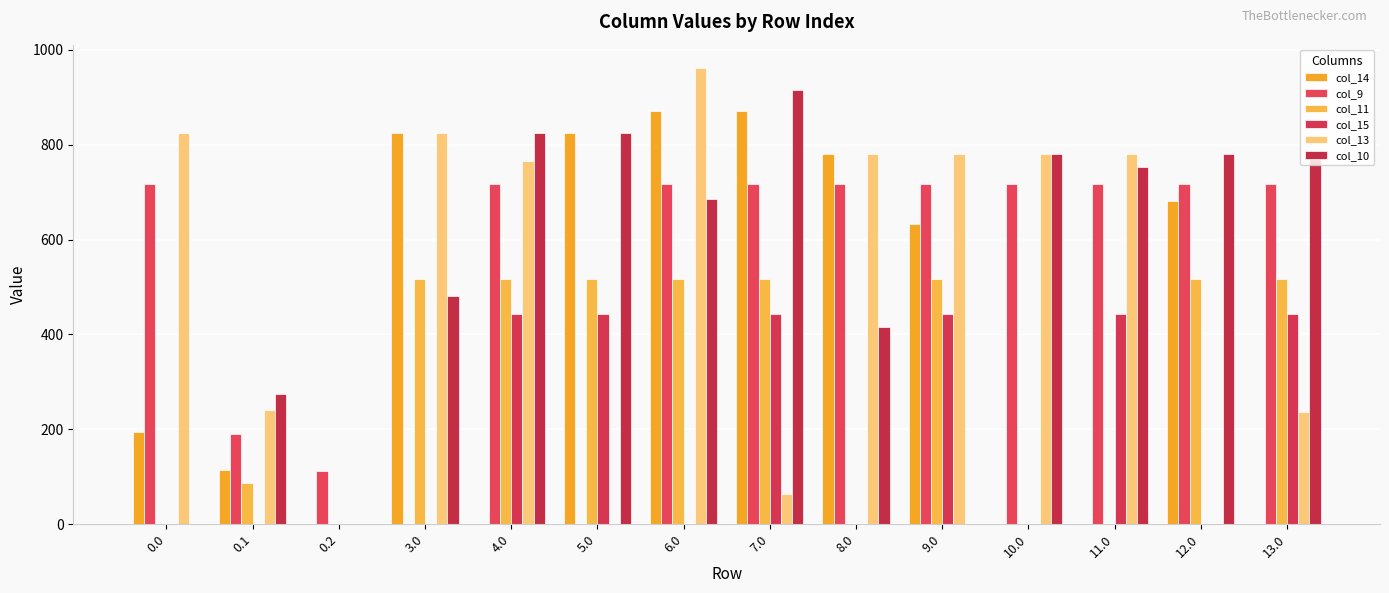

Rank the categories by col_13 value from lowest to highest.

0.2, 5.0, 12.0, 7.0, 13.0, 0.1, 4.0, 10.0, 11.0, 8.0, 9.0, 0.0, 3.0, 6.0